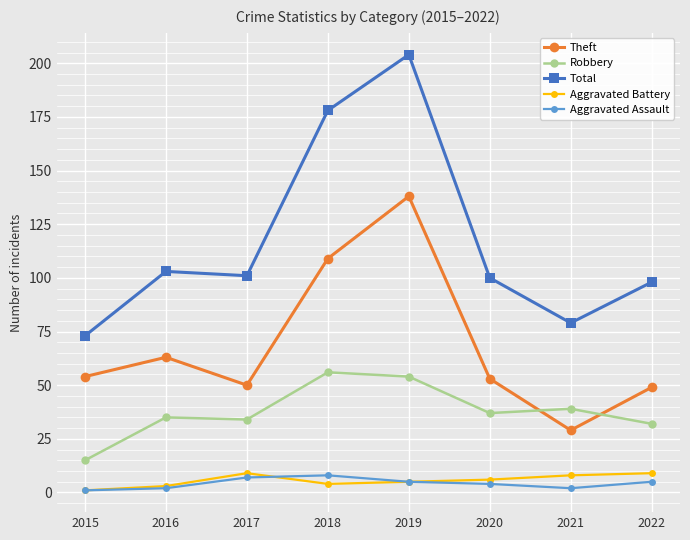

What is the maximum value shown in the chart?

204